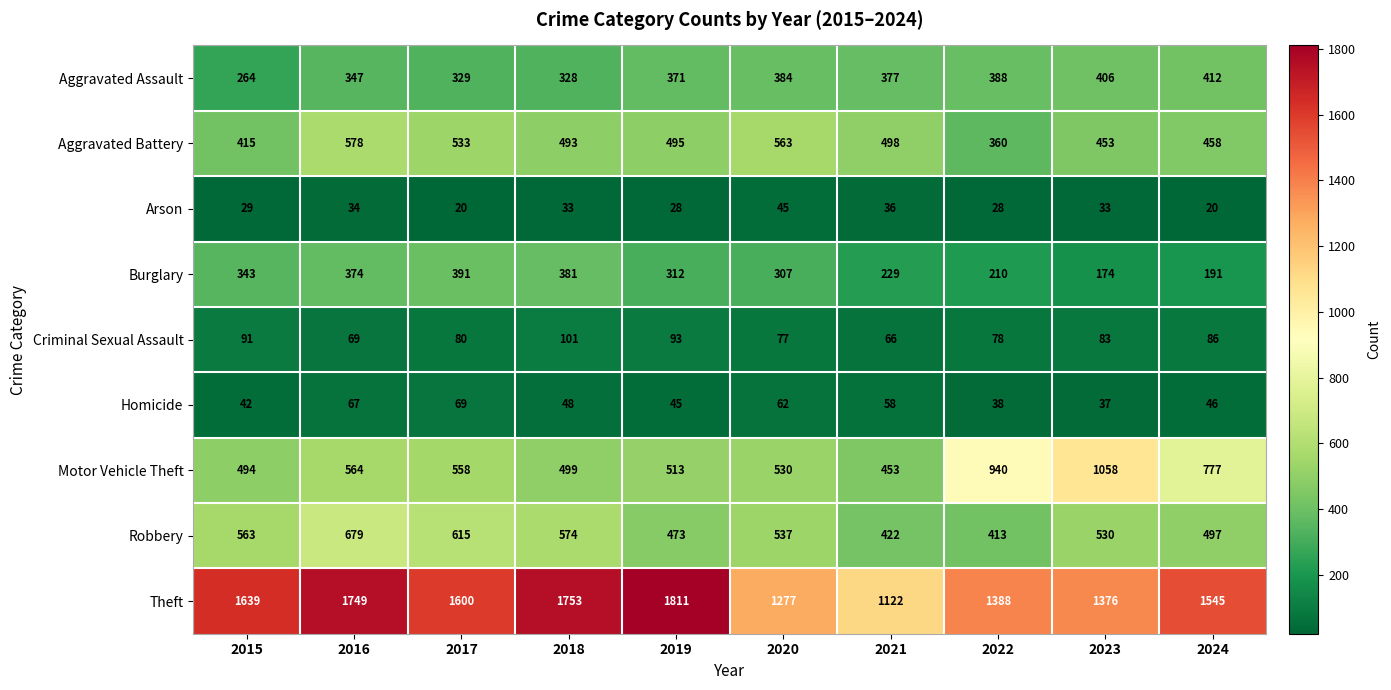

Where does the Robbery series first go above 537?

2015